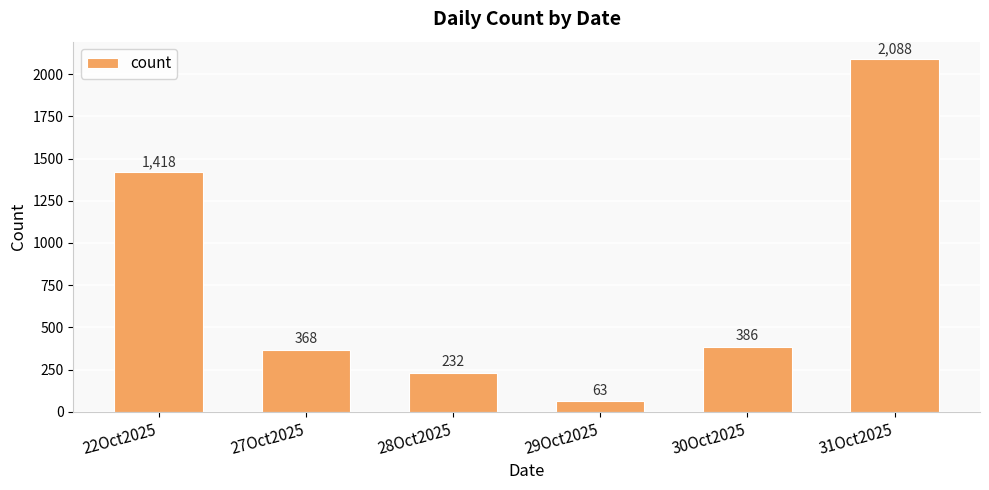

The value at 27Oct2025 is 368. True or false?

True